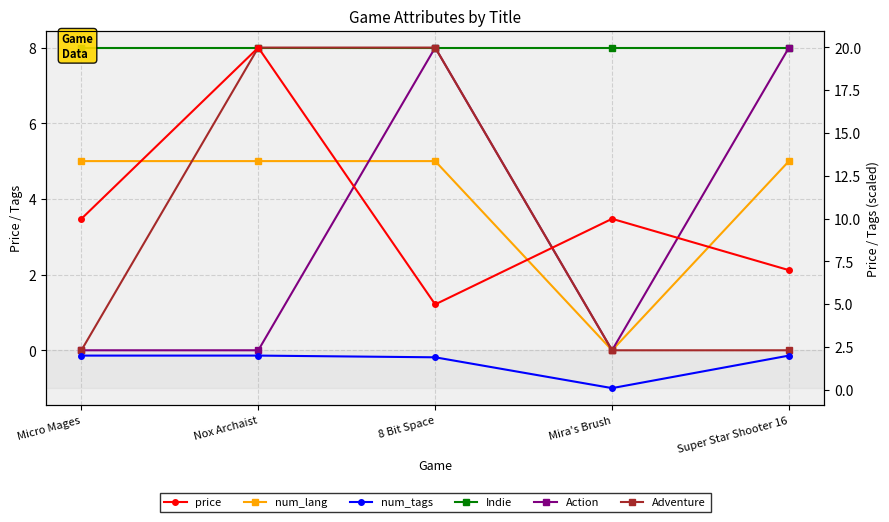

True or false: num_lang has more than 2 interior local peaks.

False